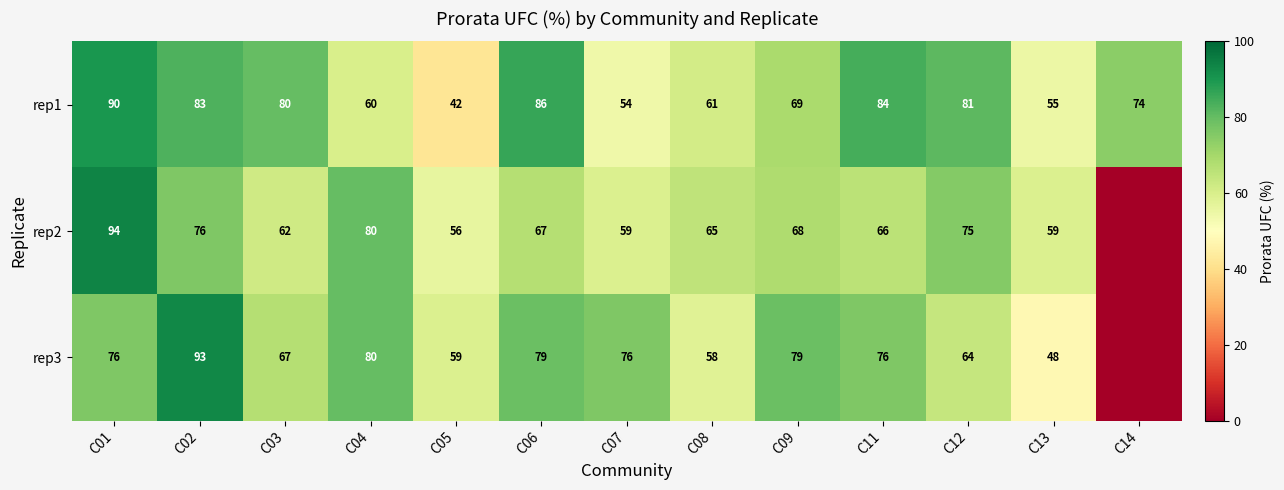

At which category is the sum across all series the highest?

C01